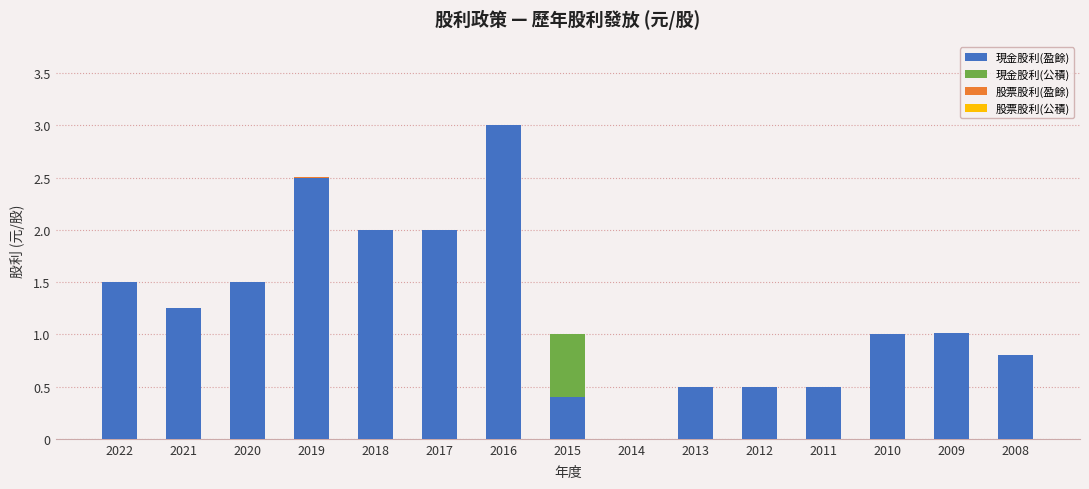

What is the sum of all 現金股利(盈餘) values?

18.5